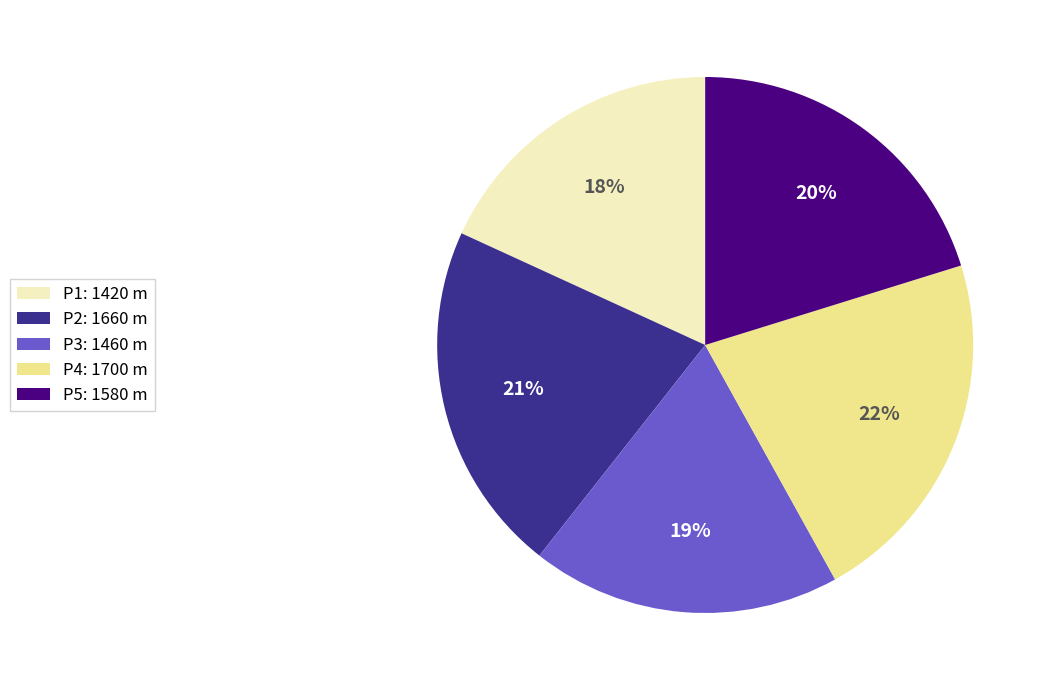

Which category has the smallest portion of the pie?

P1